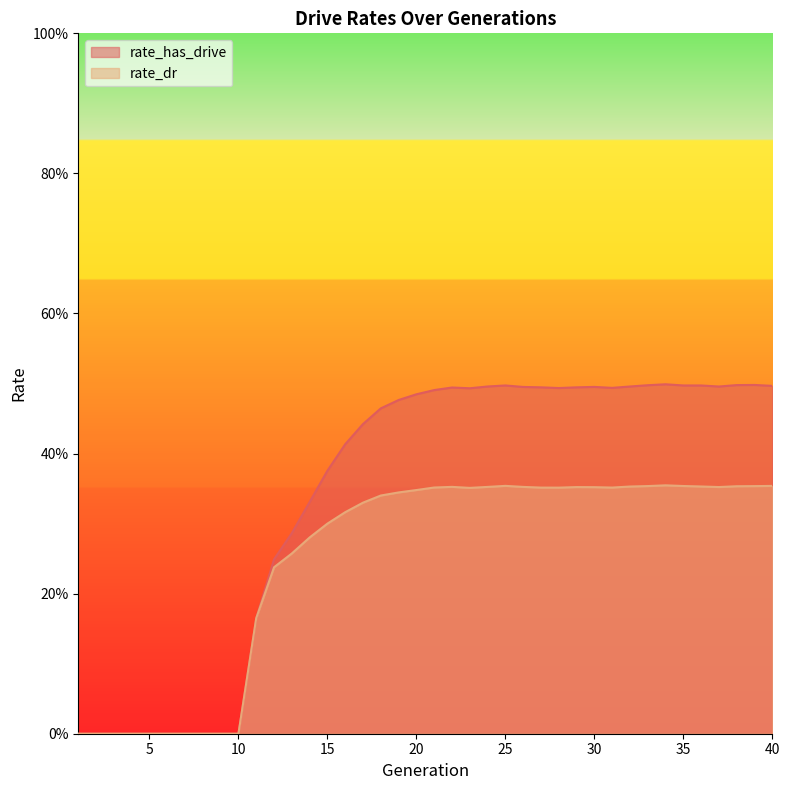

List the series in order of their overall mean, lowest first.

rate_dr, rate_has_drive